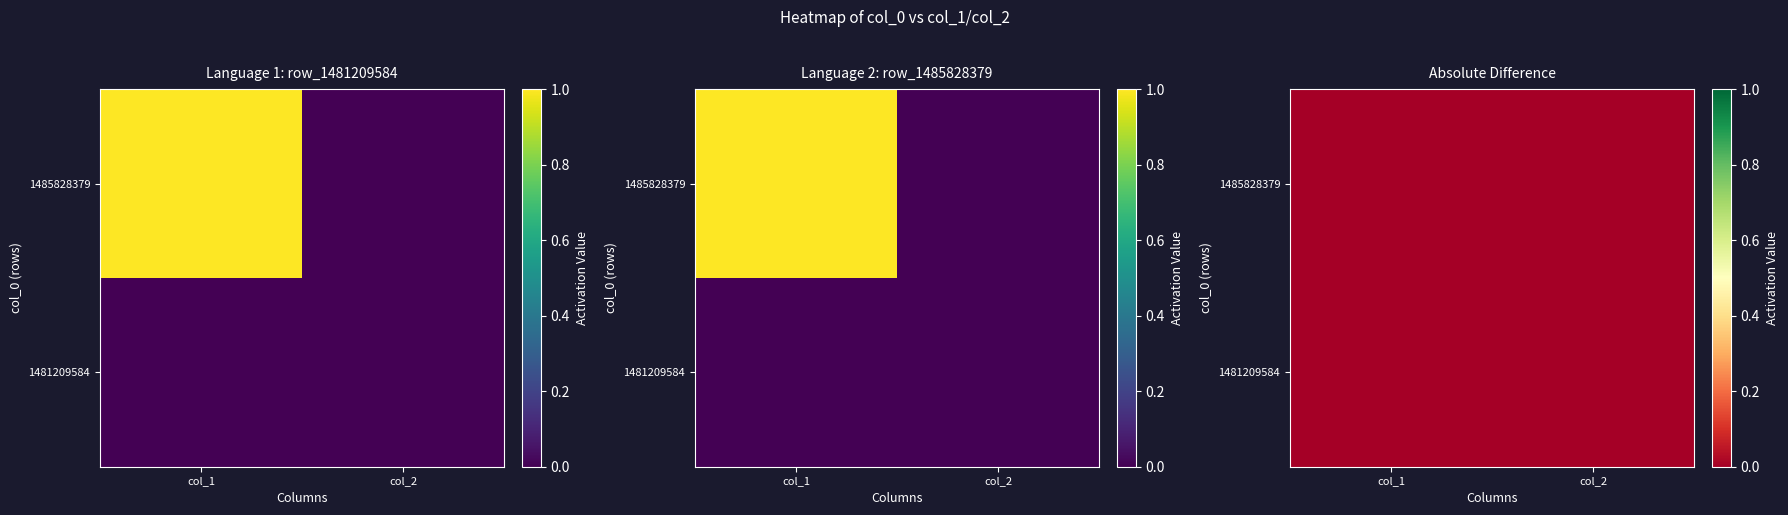

True or false: row_1485828379 has a value of 0 at col_2.

True